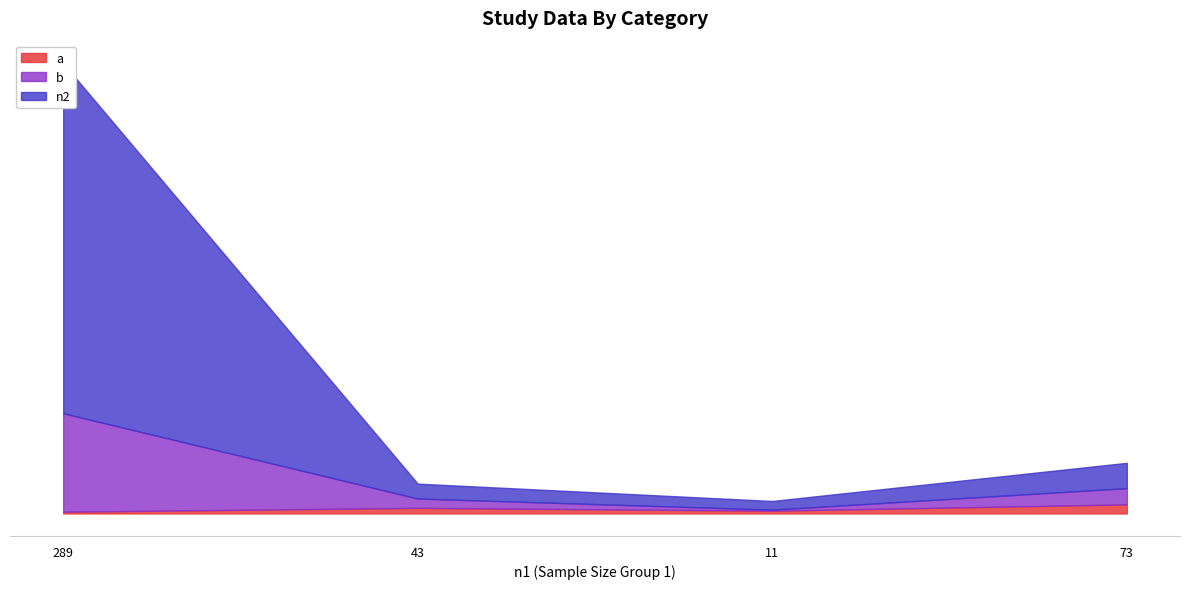

At how many categories does at least one series exceed 102?

1